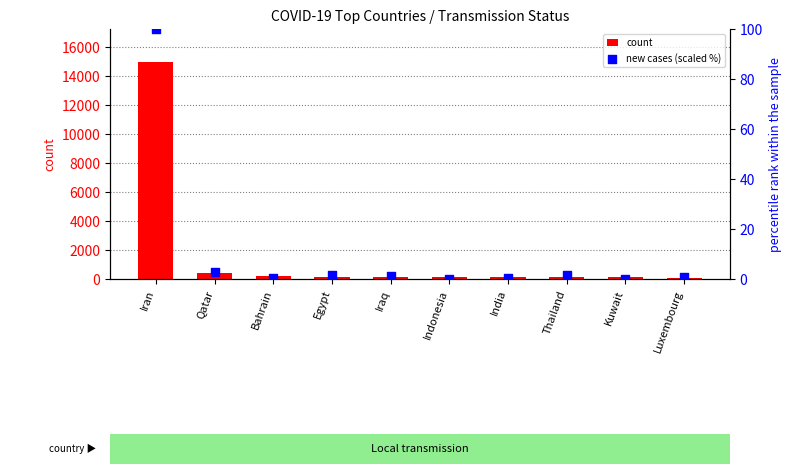

What are all the series names shown in the legend?

count, new cases (scaled %)